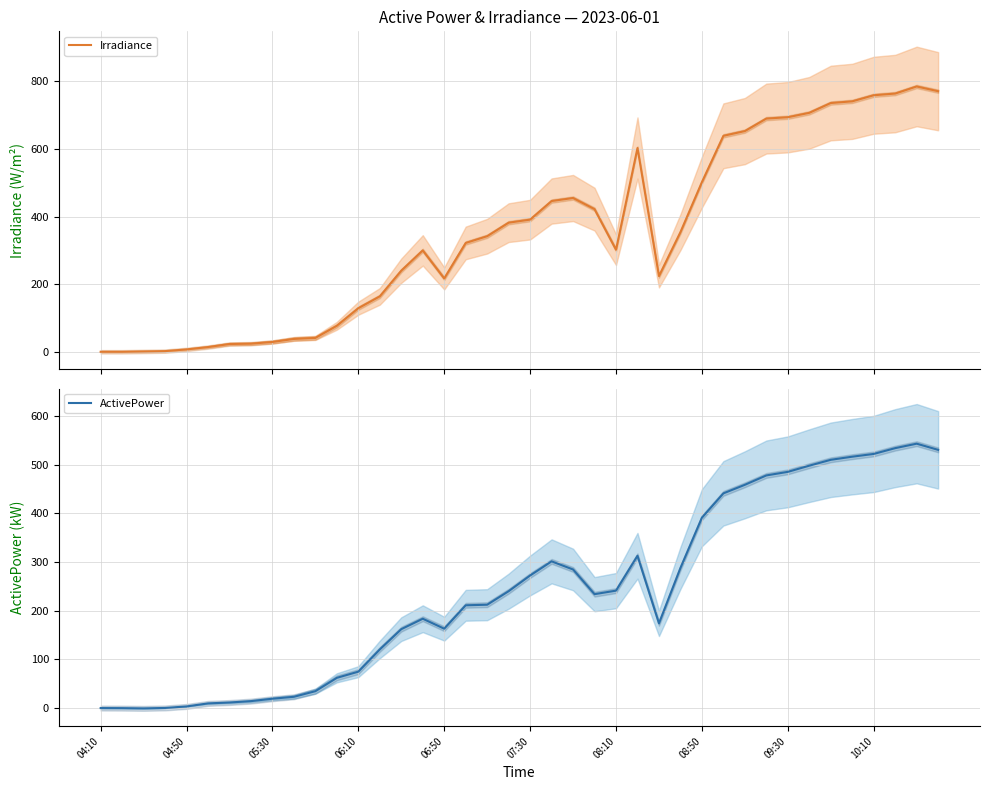

List the series in order of their overall mean, highest first.

Irradiance, ActivePower